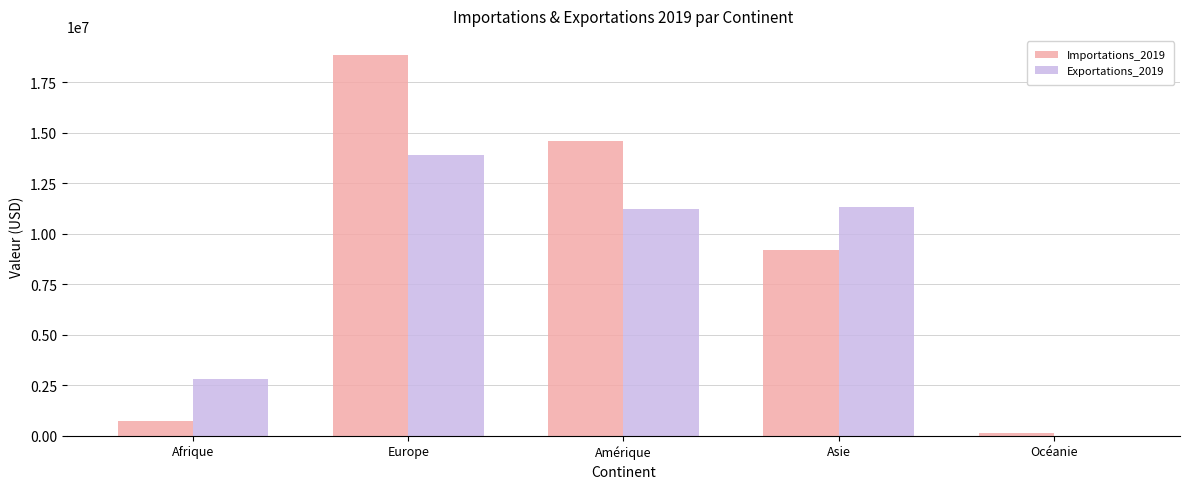

The Importations_2019 series shows 16435175 at Asie. True or false?

False